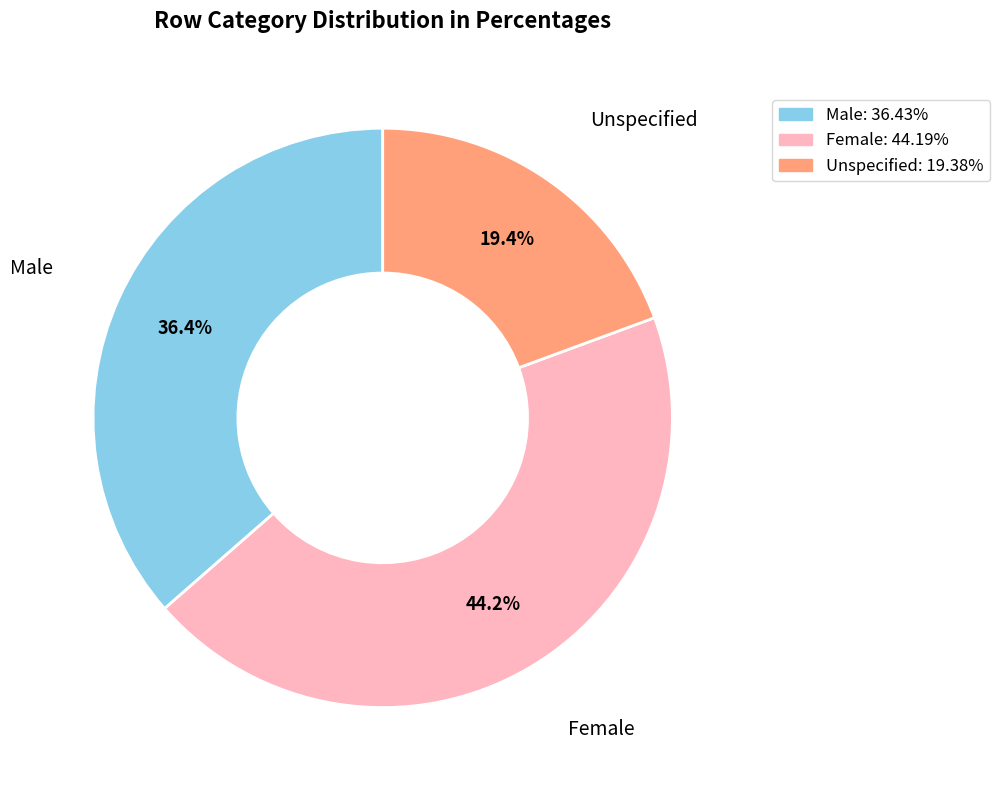

Is there any slice that represents more than half of the pie?

No